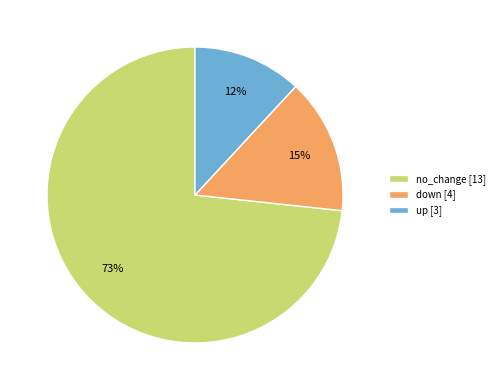

To the nearest percent, what portion does no_change [13] represent?

73%